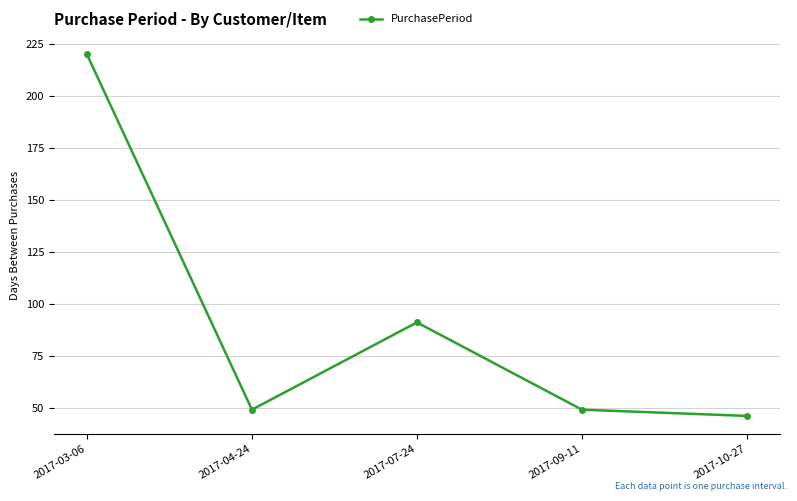

At which label is the value closest to 133?

2017-07-24